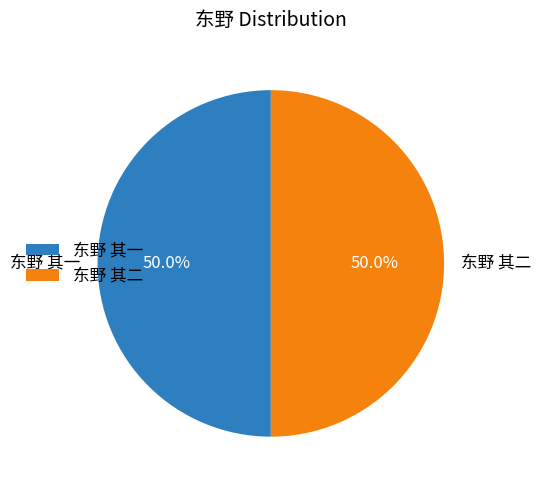

Combined, what portion of the pie is 东野 其二 and 东野 其一?

100.0%